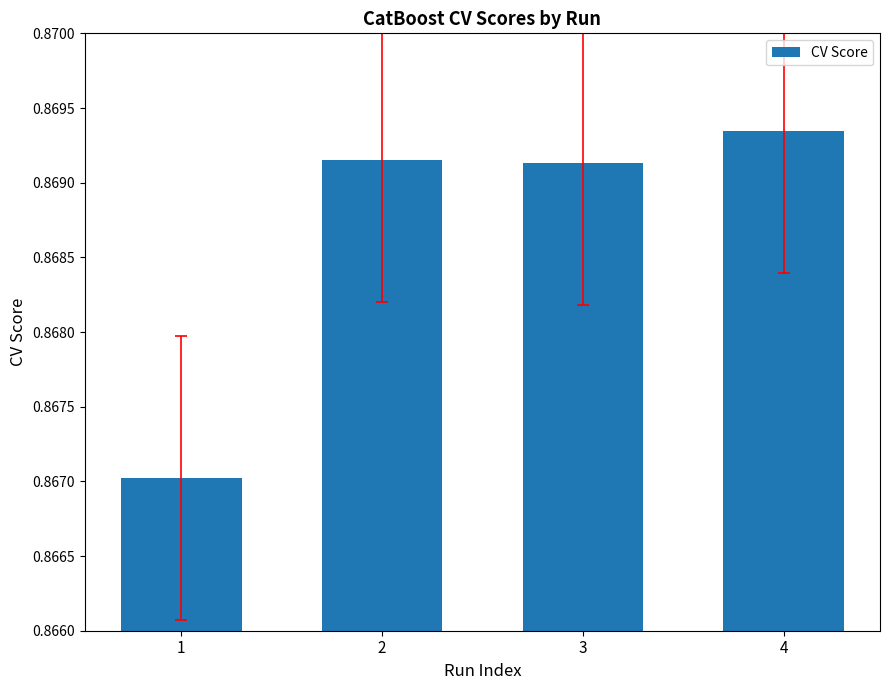

How many values are between 0 and 1?

4